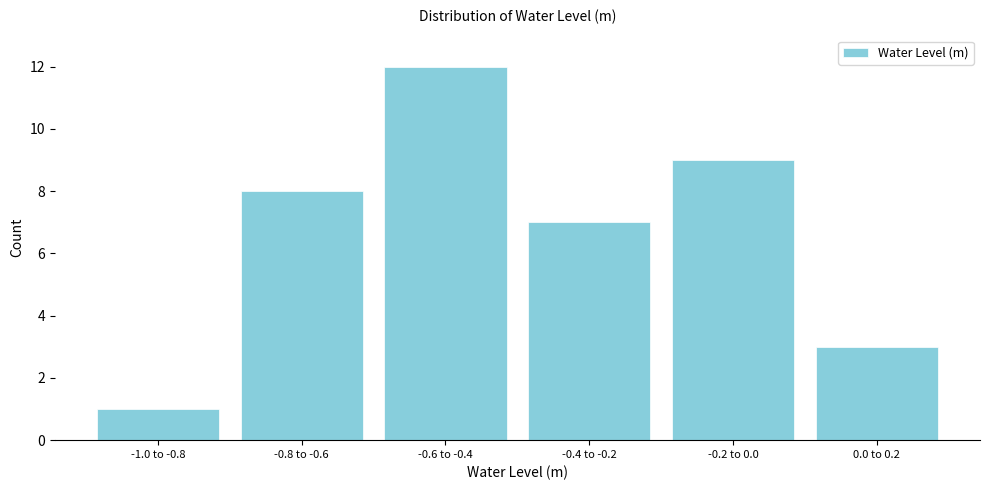

Reading right to left, what are all the values shown in this chart?

3	9	7	12	8	1